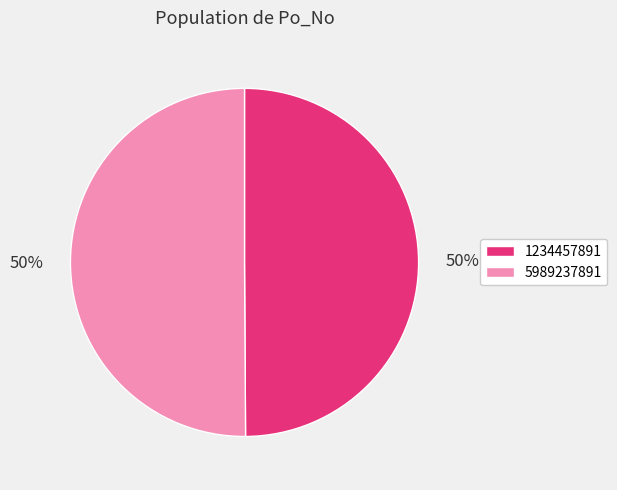

What is the ratio of the value at 5989237891 to the value at 1234457891?

1.0